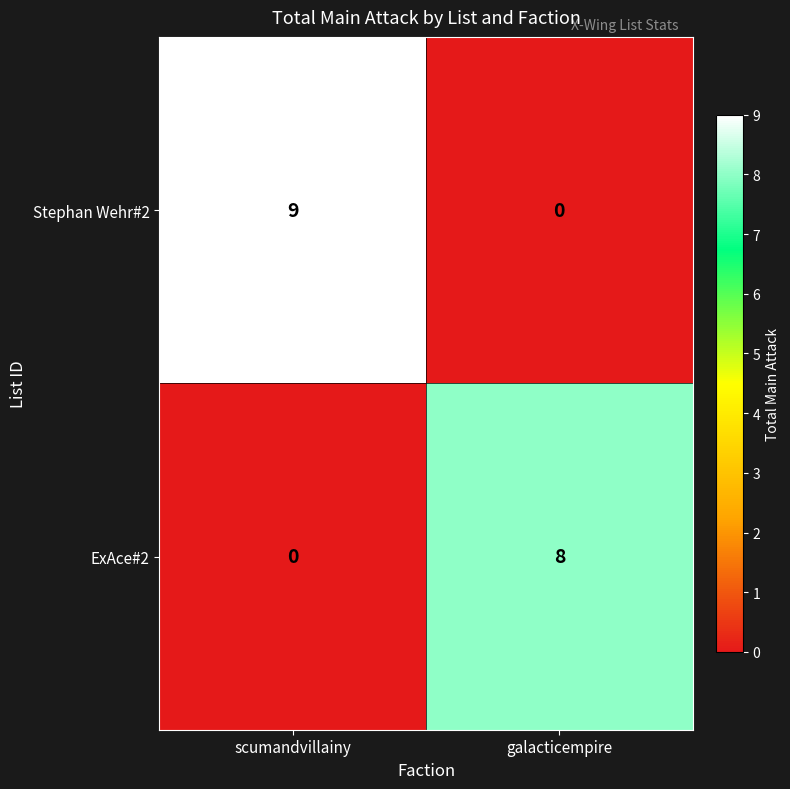

What is the sum of all ExAce#2 values?

8